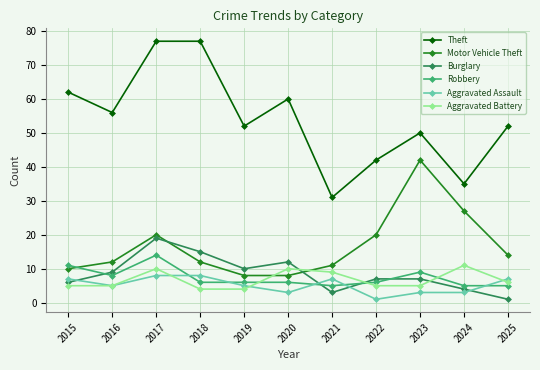

Which series has the largest range (max minus min)?

Theft